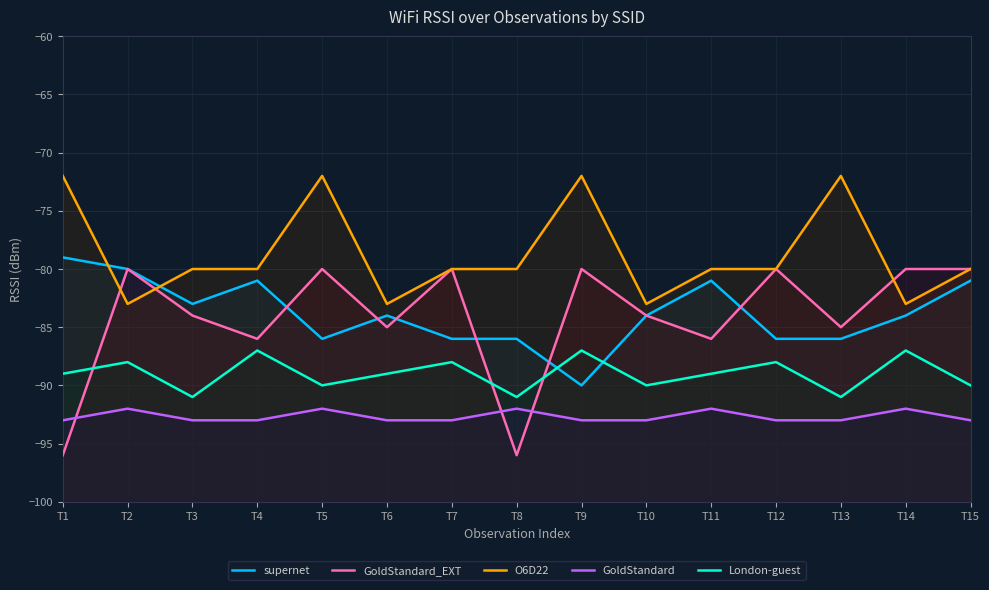

True or false: GoldStandard_EXT and supernet intersect in this chart.

True